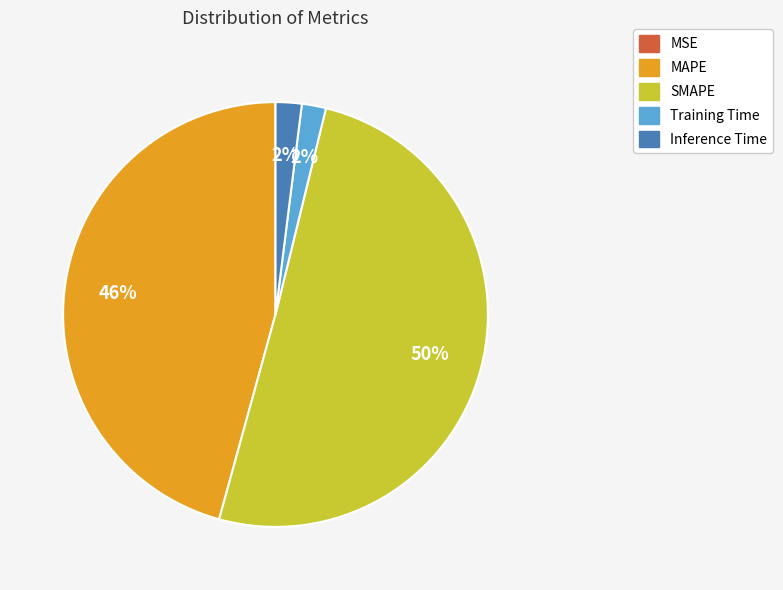

To the nearest percent, what is the difference between the largest and smallest slice percentages?

50%